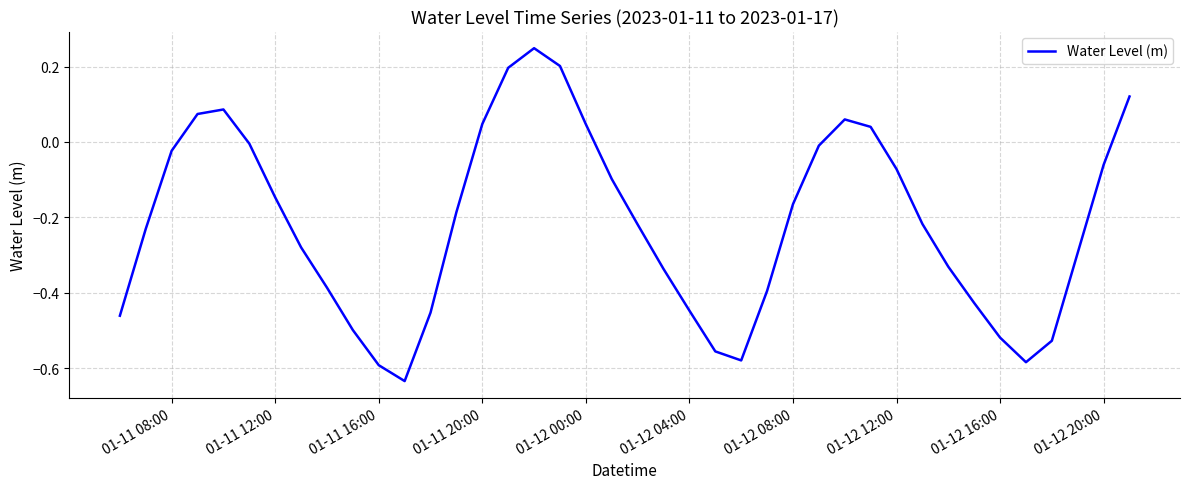

How many negative values are there?

30